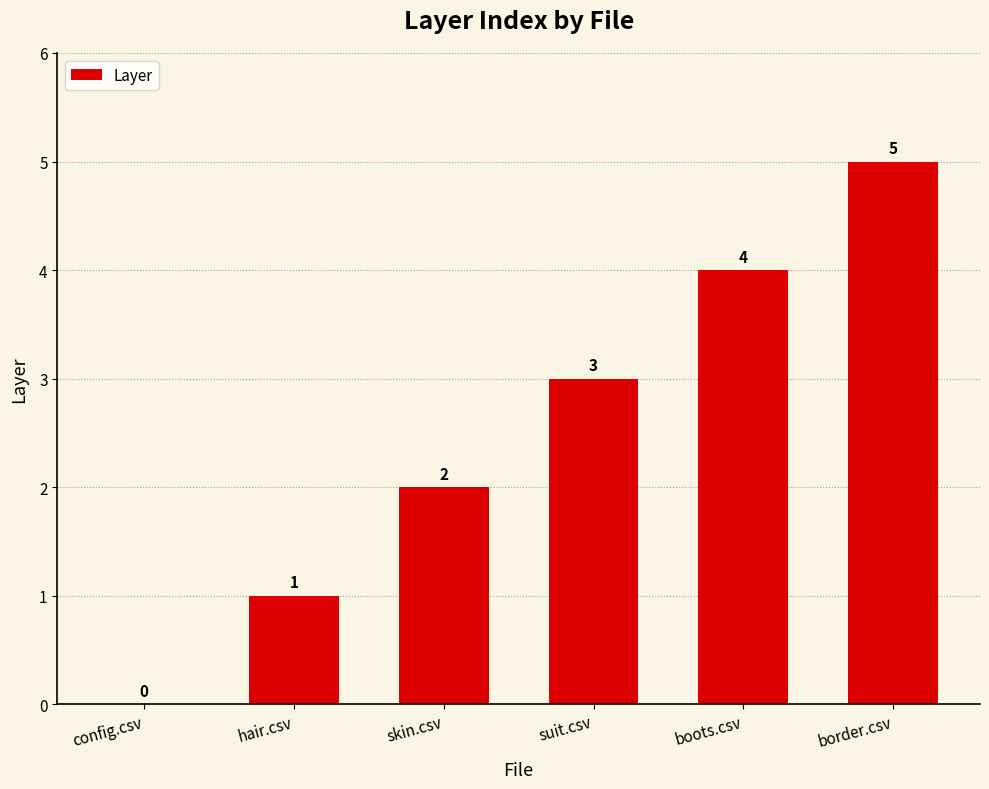

Are the bars grouped side by side (vs. stacked)?

No